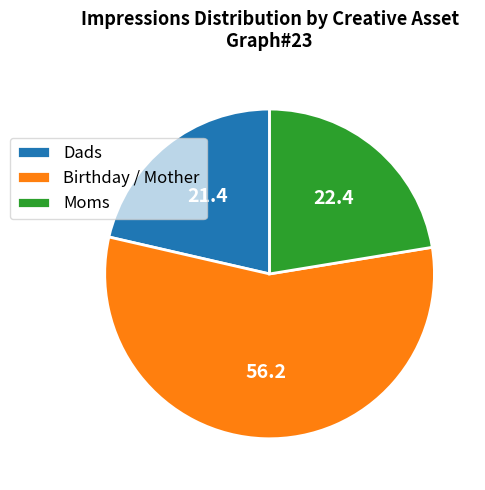

Combined, do Moms and Dads account for over 50%?

No